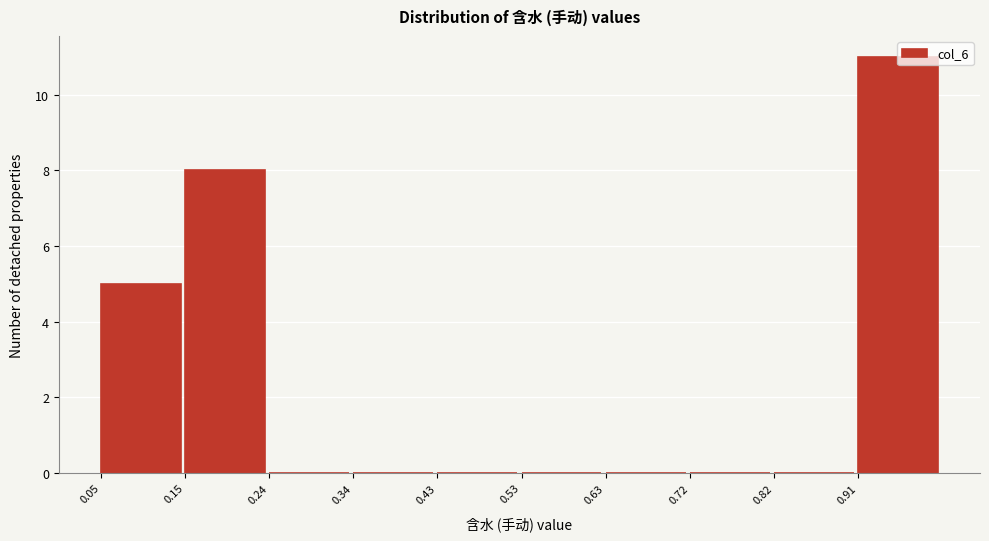

Which range on the x-axis has the tallest bar?

0.914 to 1.010